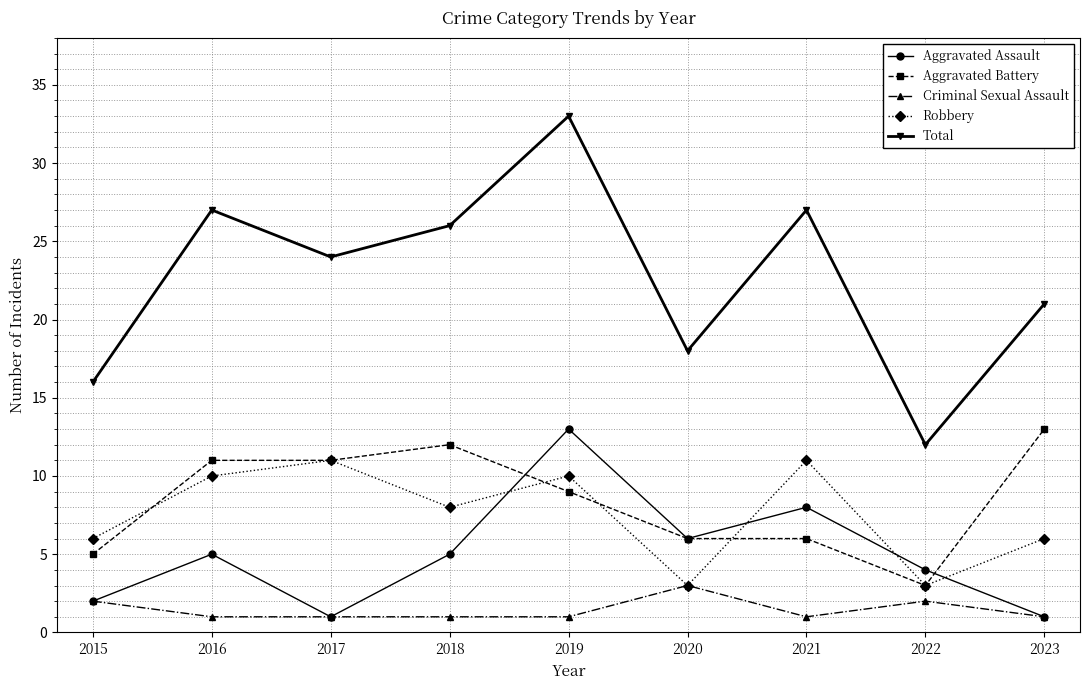

The Aggravated Battery series shows 16 at 2018. True or false?

False